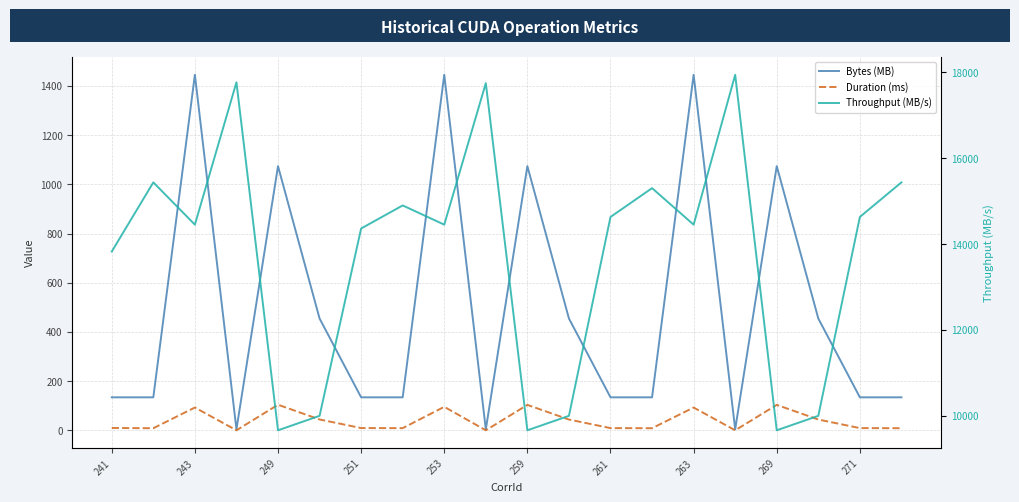

What are all the series names shown in the legend?

Bytes (MB), Duration (ms), Throughput (MB/s)